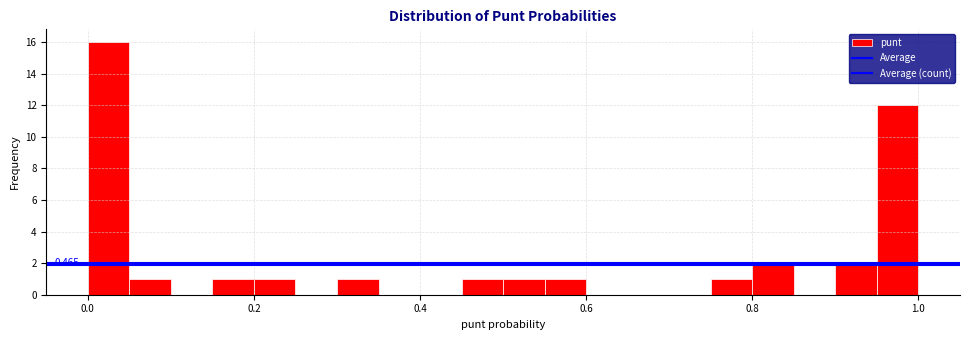

Around what value on the x-axis is the tallest bar? Give the approximate position of its centre, as read against the axis.

0.02